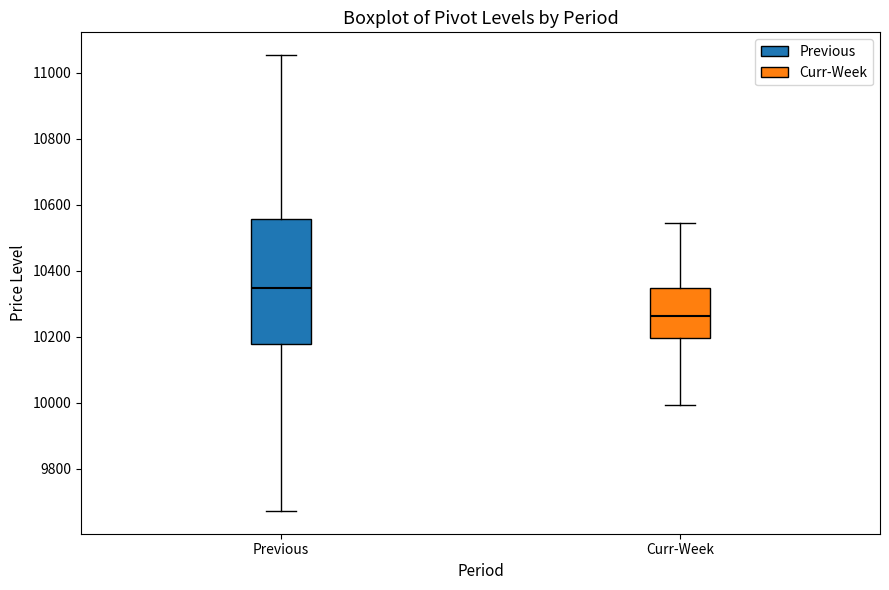

Reading left to right, read every box against the y-axis: the position of its median line, the range the box covers, and the ends of its whiskers. The values are not printed on the chart, so give them approximately, as read against the axis.

Previous: median 10340, box 10180 to 10560, whiskers 9680 to 11060
Curr-Week: median 10260, box 10200 to 10340, whiskers 10000 to 10540